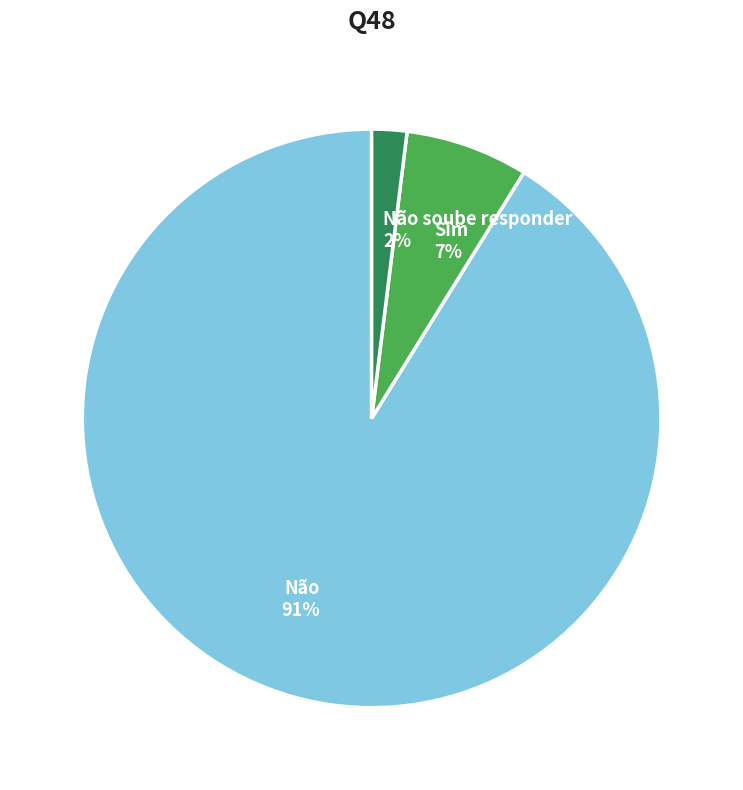

To the nearest percent, what is the difference between the Não and Sim slice percentages?

84%